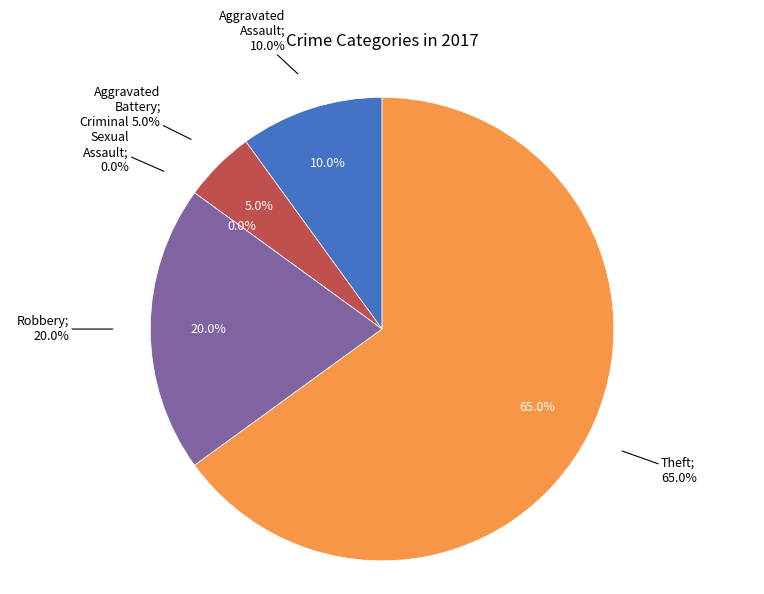

Count the number of slices in the pie.

5